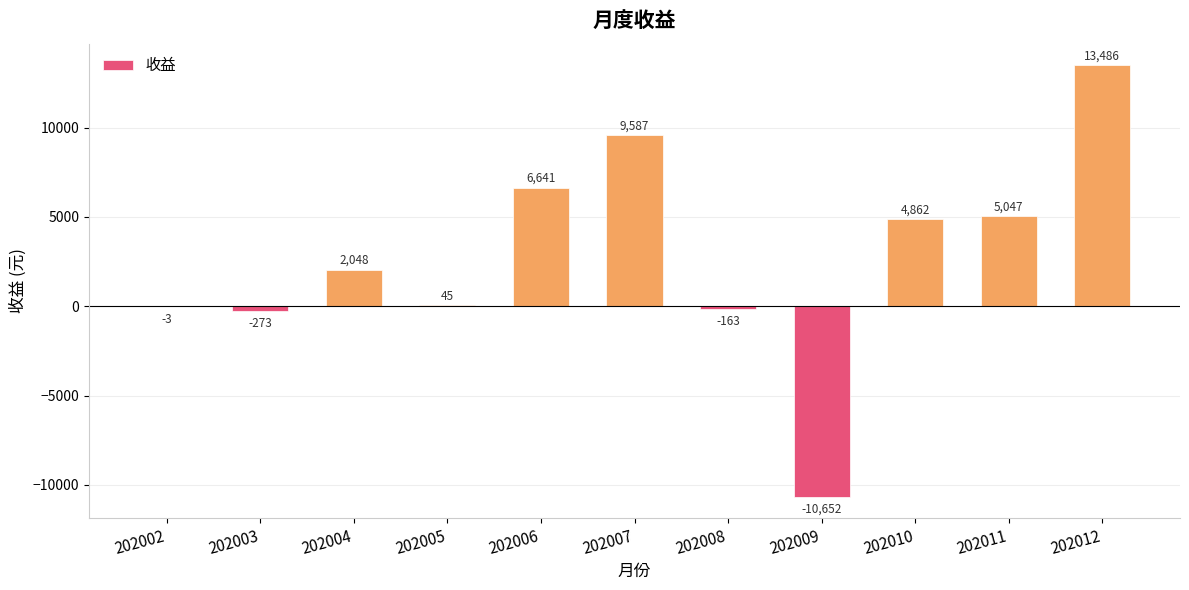

Is it true that the value at 202010 is 2345.7?

False